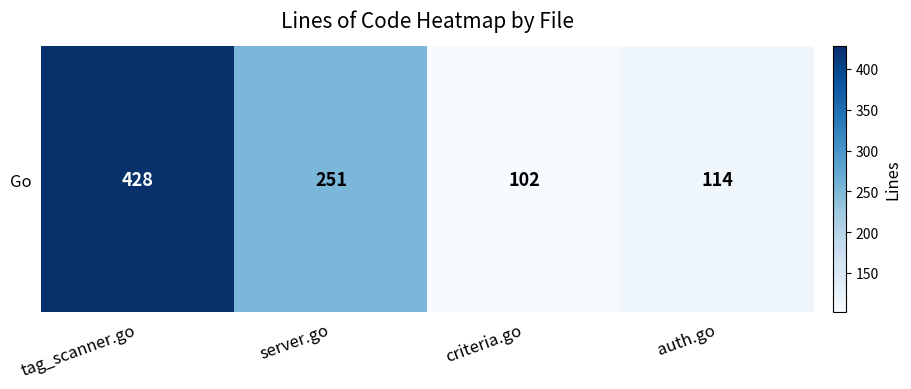

Rank the categories by value from lowest to highest.

criteria.go, auth.go, server.go, tag_scanner.go